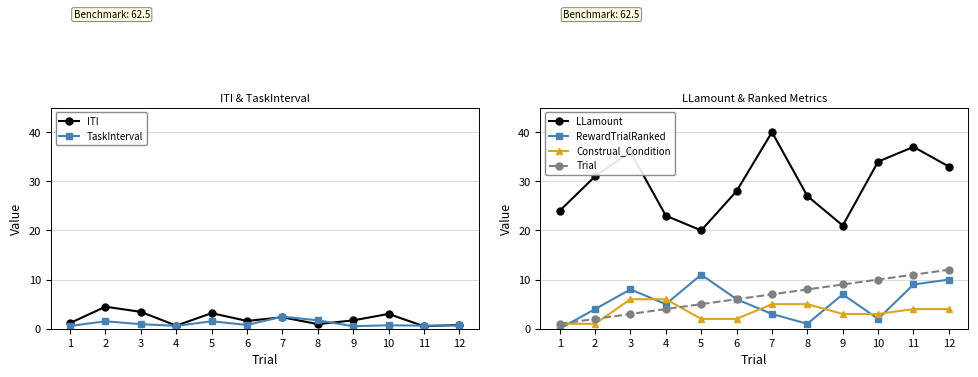

The value of LLamount at 7 is 40.0. True or false?

True